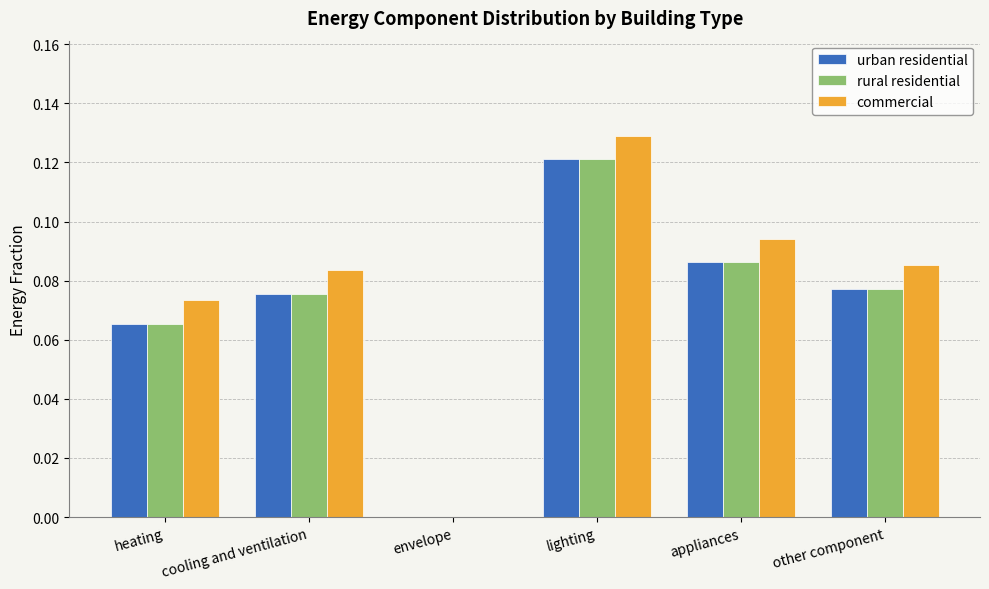

Which category has the highest value in the rural residential series?

lighting